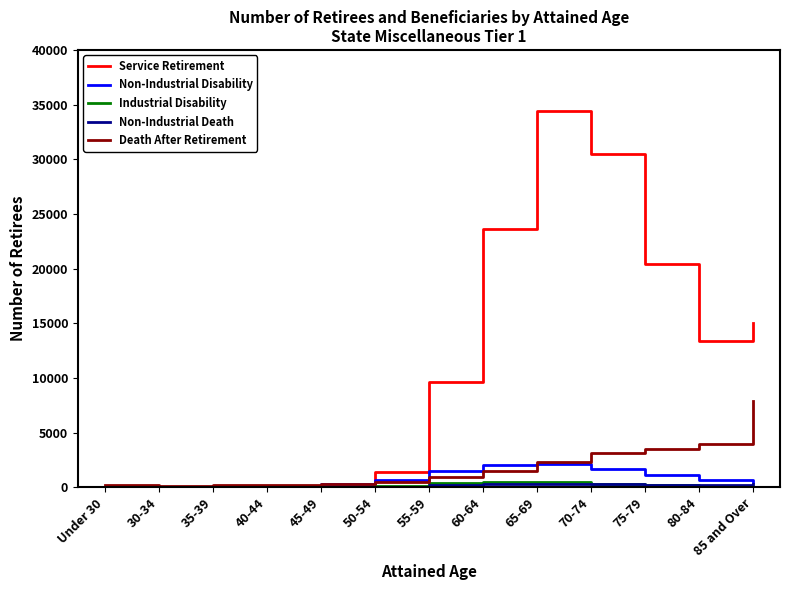

Is the value of Industrial Disability at 40-44 greater than the value of Non-Industrial Disability at 70-74?

No